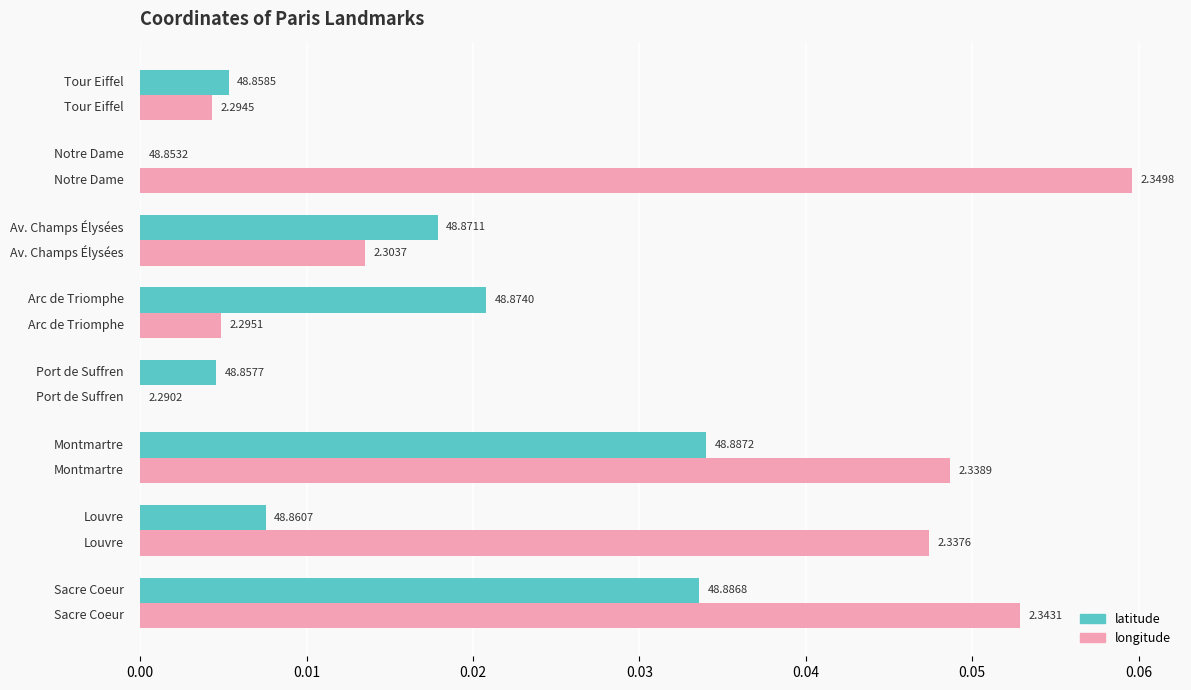

What are all the series names shown in the legend?

latitude, longitude